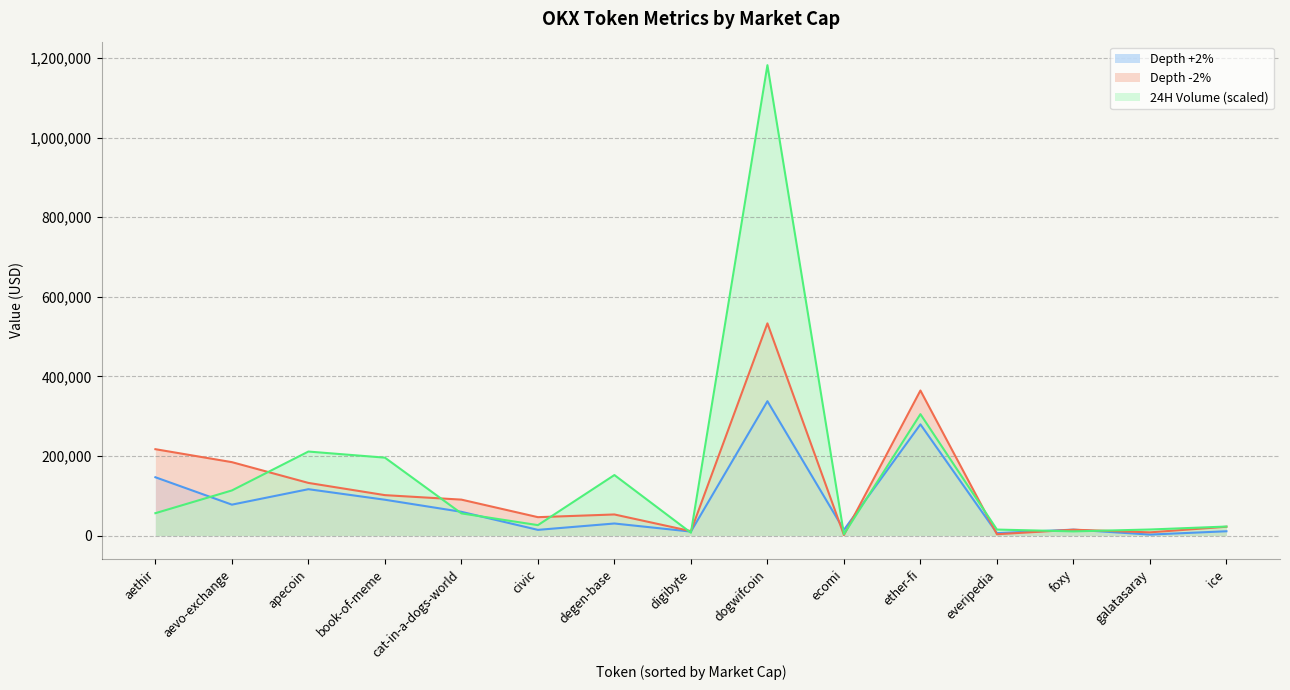

What is the difference between the maximum and minimum values in the 24H Volume (USD) series?

1178723.4